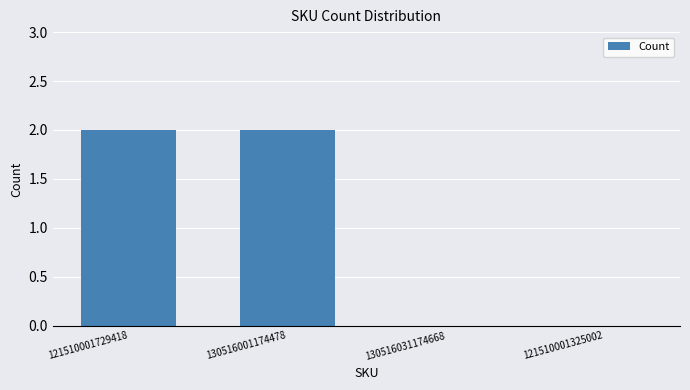

Are the bars horizontal?

No